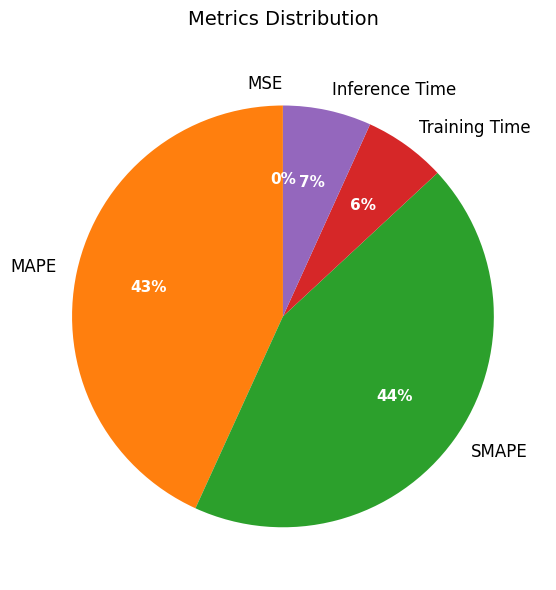

Is it true that MAPE is 43% of the pie?

True